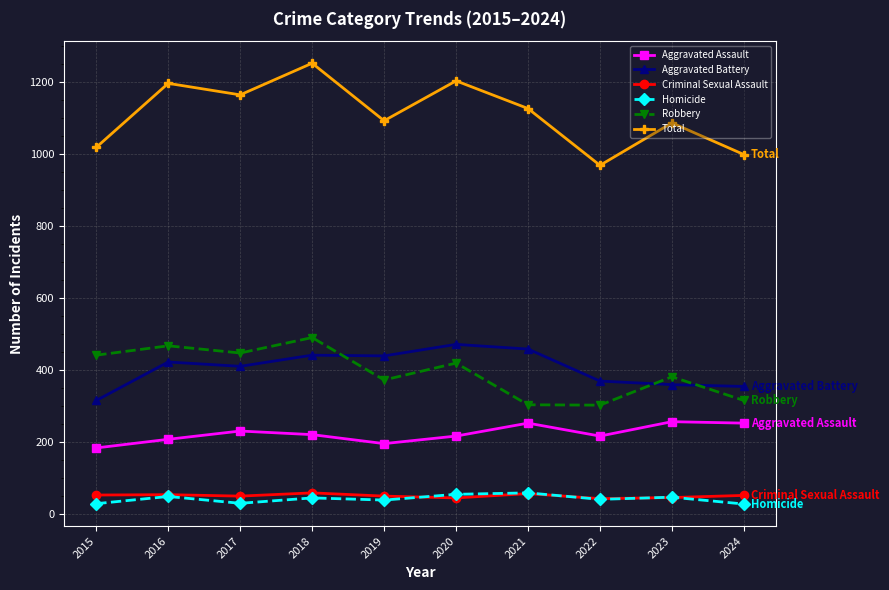

Which series has the largest range (max minus min)?

Total